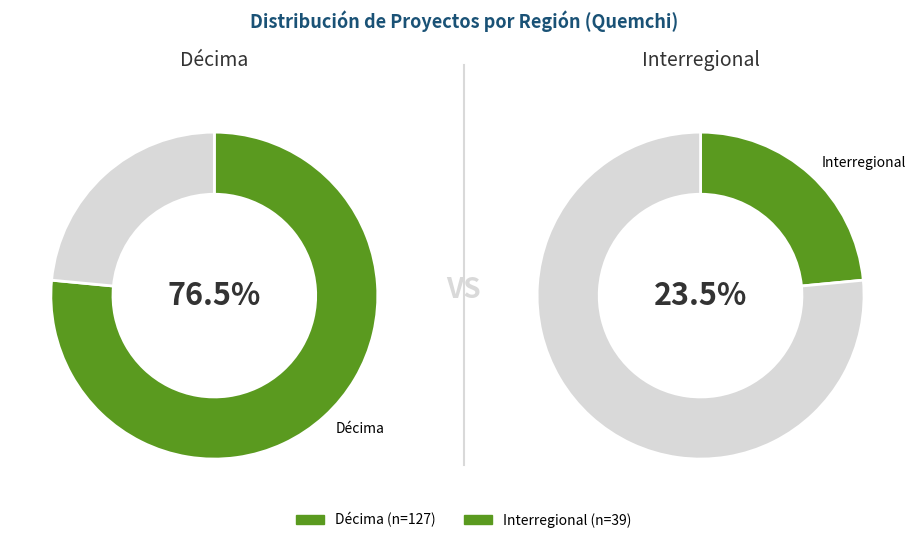

What percentage is the Décima slice, to the nearest percent?

77%